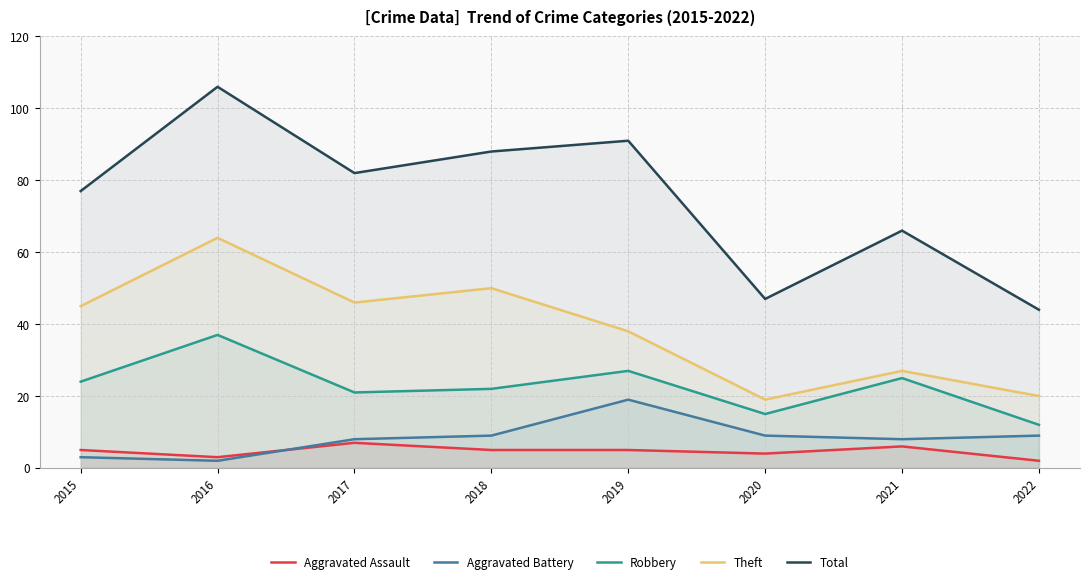

What is the sum of all Aggravated Assault values?

37